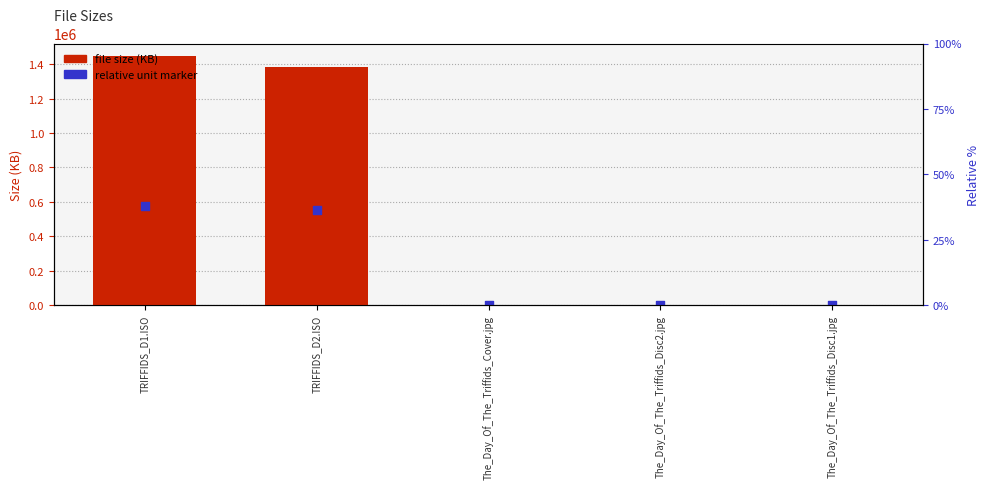

Which series reaches the minimum Y coordinate?

relative unit marker